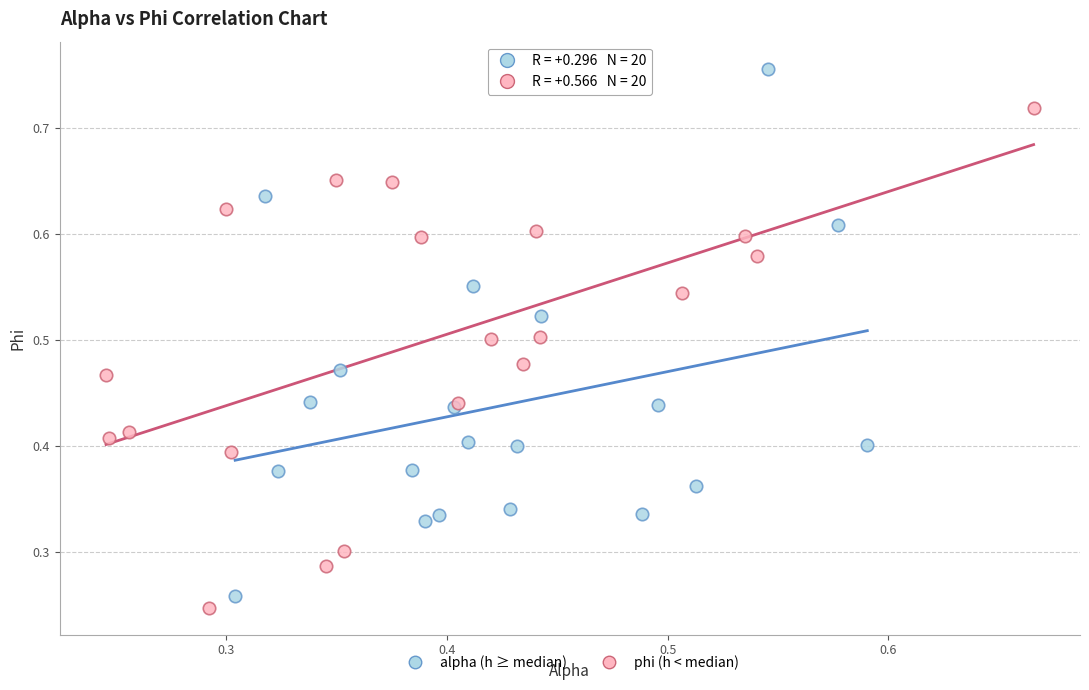

Which series has the largest Y range (max minus min)?

alpha (h ≥ median)